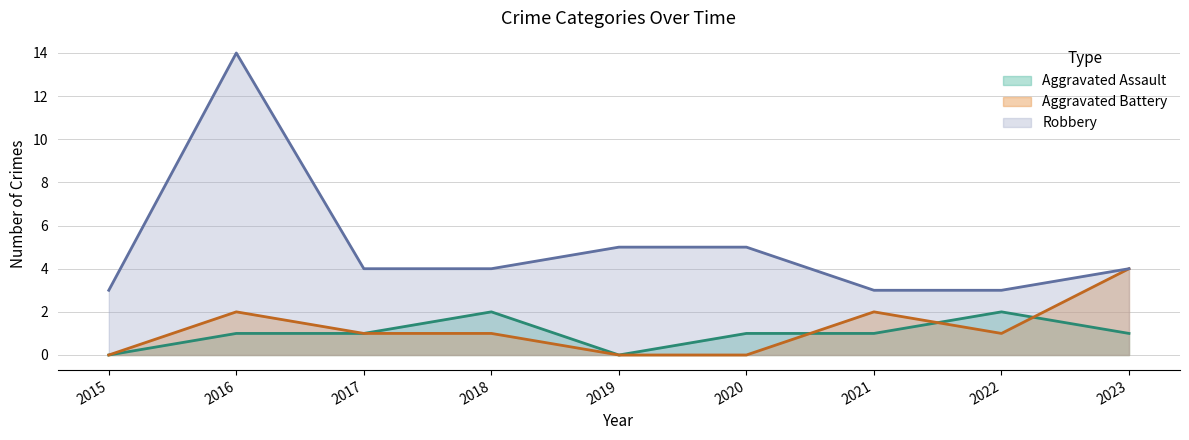

At how many categories does at least one series exceed 7?

1